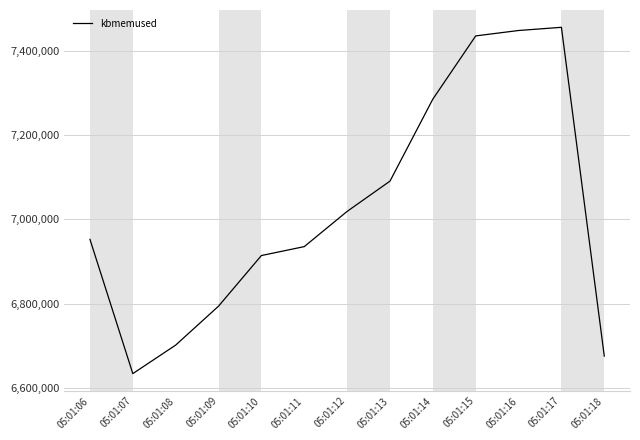

Reading right to left, extract all data points from this chart.

6676140	7455332	7447780	7434972	7285140	7090812	7019028	6935588	6914444	6794472	6702172	6634596	6952812